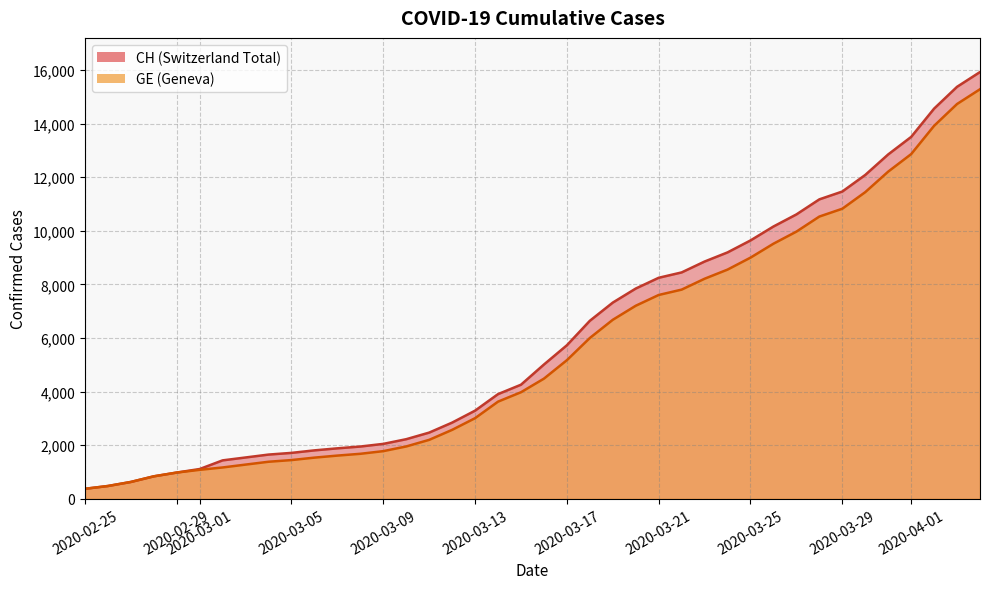

Reading left to right, what are all the values shown in this chart?

CH: 375	479	630	840	981	1113	1436	1544	1652	1715	1809	1885	1952	2051	2226	2472	2845	3291	3908	4259	5012	5731	6644	7323	7847	8249	8449	8855	9196	9642	10162	10613	11175	11467	12086	12852	13505	14561	15375	15926
GE: 375	479	630	840	981	1083	1171	1278	1384	1447	1538	1614	1681	1780	1955	2201	2574	3010	3627	3978	4485	5174	6002	6681	7205	7607	7807	8213	8554	9000	9520	9971	10533	10825	11444	12210	12863	13919	14733	15284